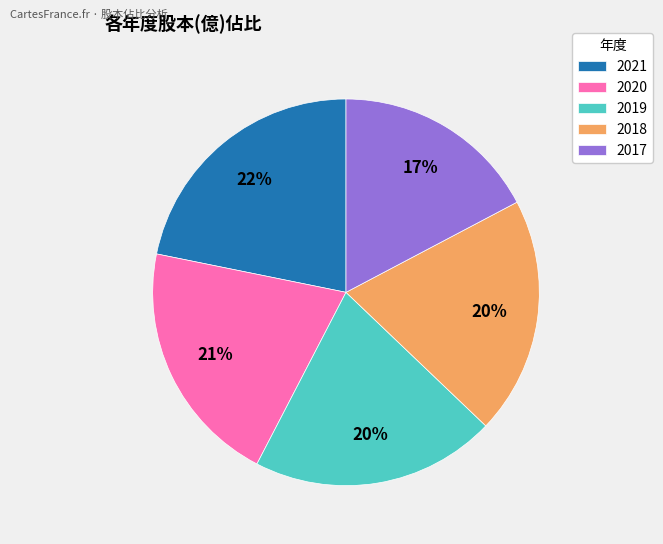

Does 2017 represent more than half of the total?

No